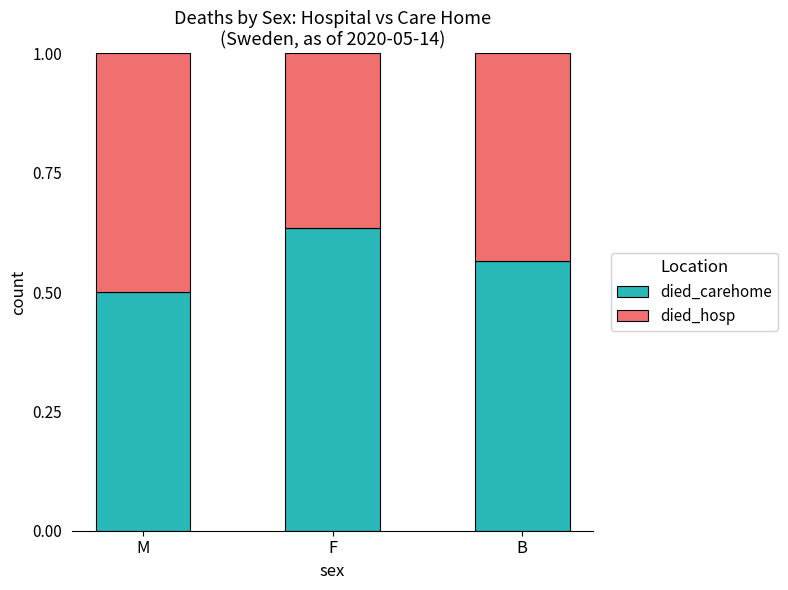

What is the difference between the maximum and second lowest values in the died_carehome series?

0.1